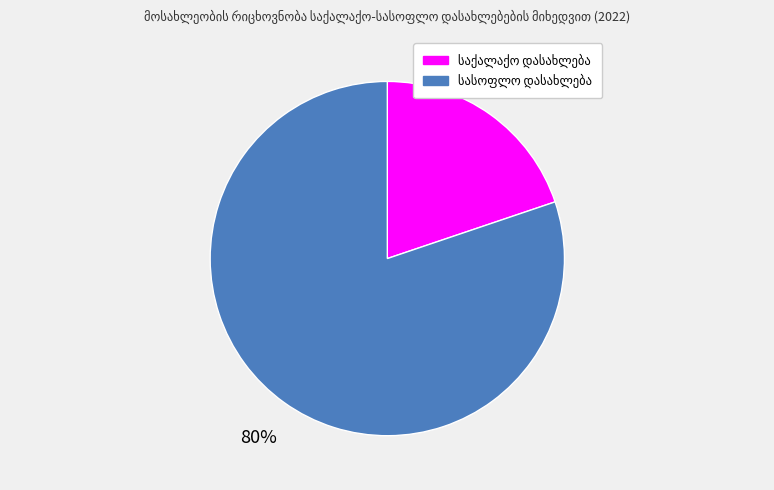

Is there a majority slice in this chart?

Yes